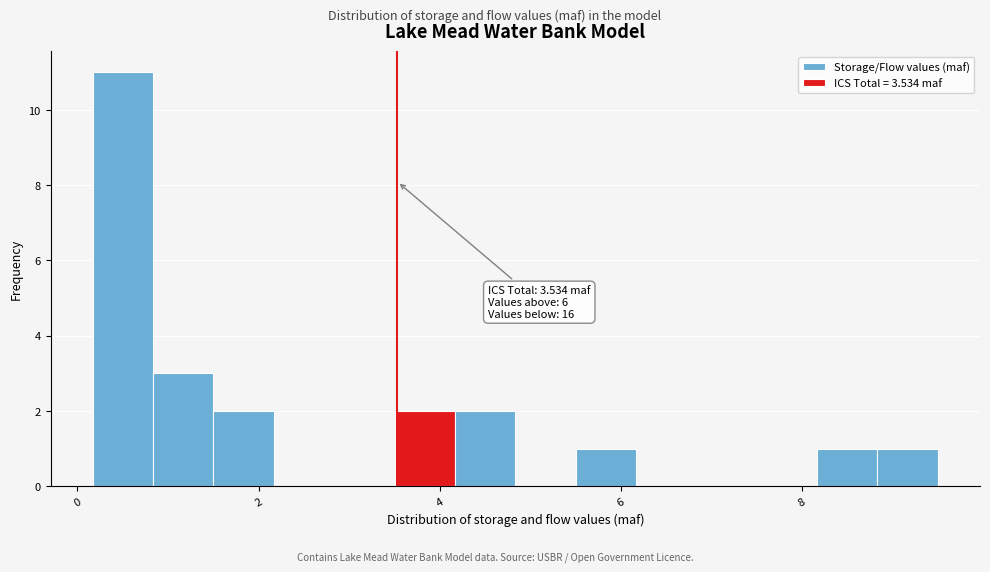

Around what value on the x-axis is the tallest bar? Give the approximate position of its centre, as read against the axis.

0.6